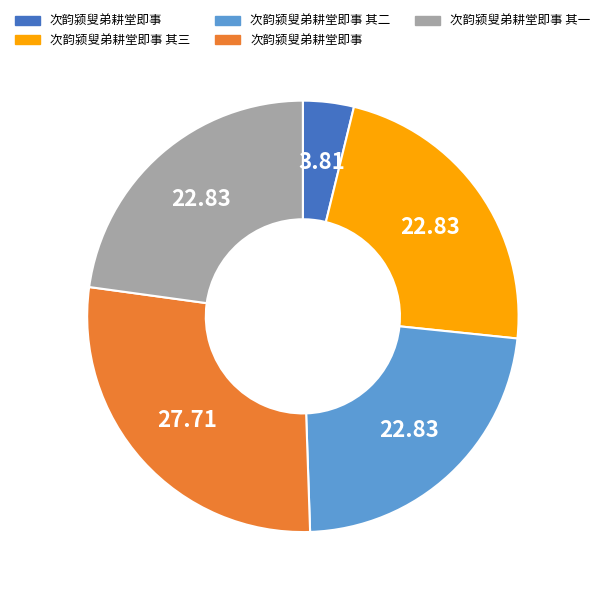

Does any single category account for the majority?

No